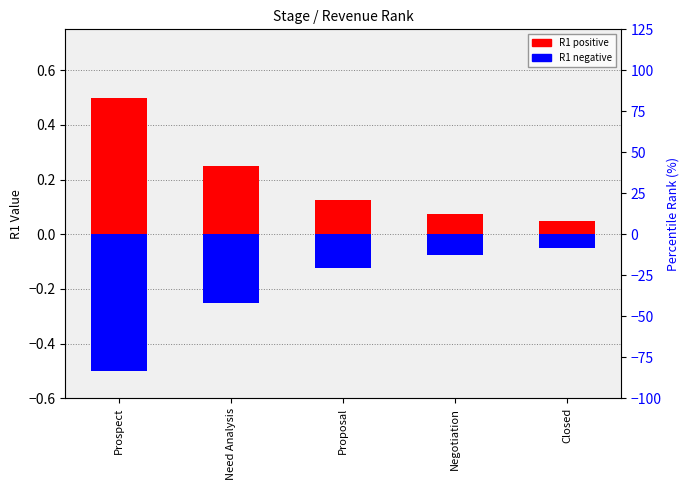

At which category does the chart reach its minimum across all series?

Prospect